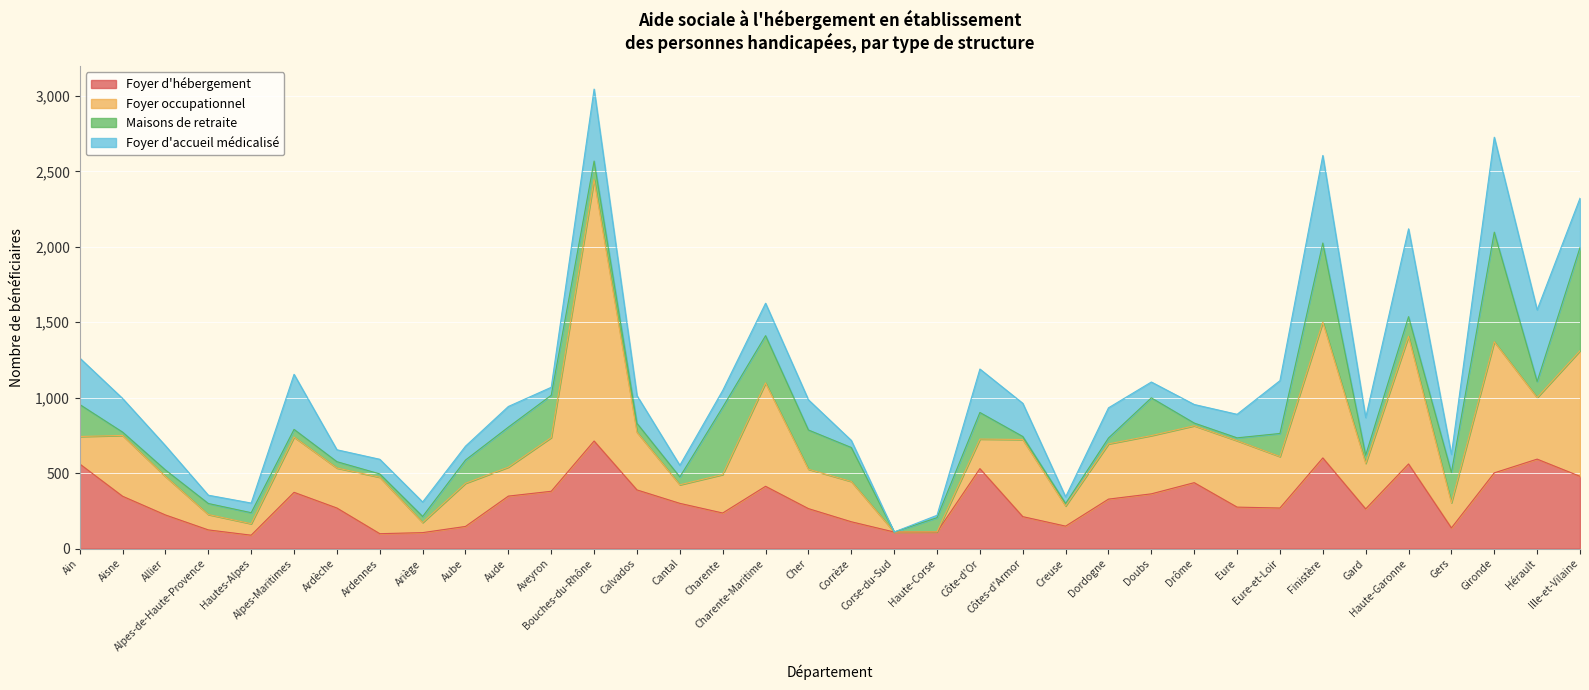

Which category has the highest value in the Foyer d'hébergement series?

Bouches-du-Rhône